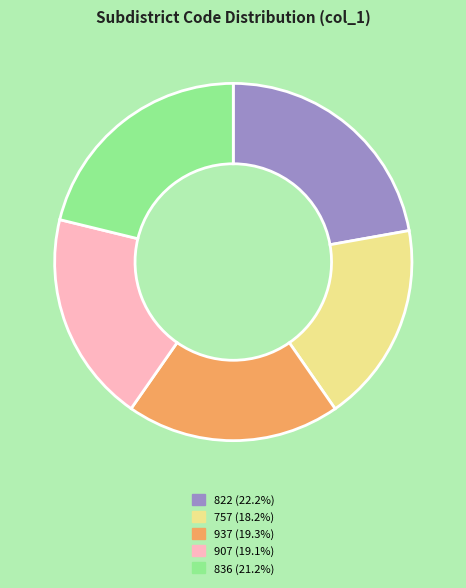

Which slice is the largest?

822